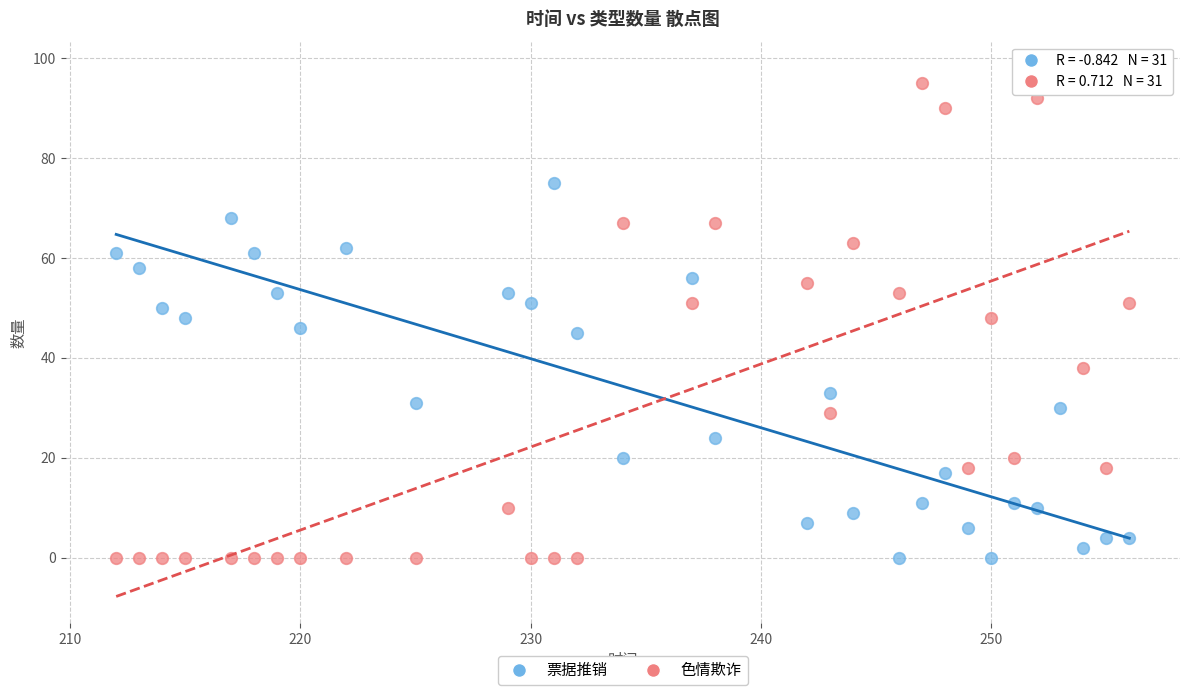

Which series contains the highest Y value?

色情欺诈